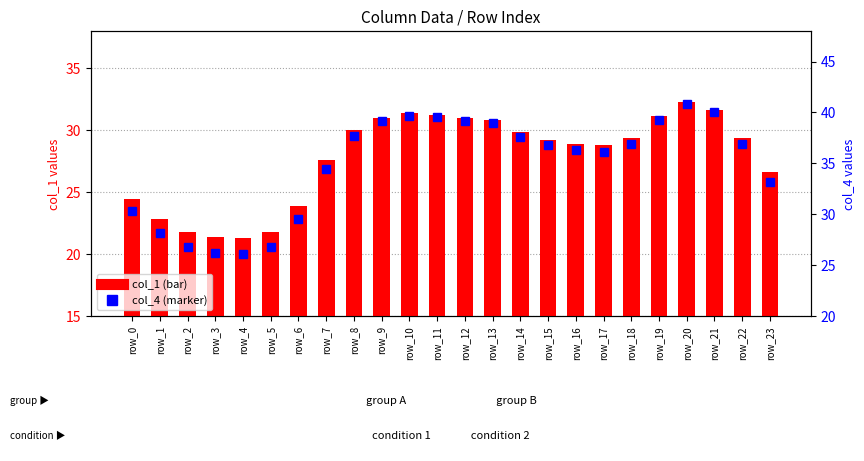

Reading left to right, transcribe all the data shown in this chart.

col_1: row_0=24.4	row_1=22.8	row_2=21.8	row_3=21.4	row_4=21.3	row_5=21.8	row_6=23.9	row_7=27.6	row_8=30.0	row_9=31.0	row_10=31.4	row_11=31.2	row_12=31.0	row_13=30.8	row_14=29.8	row_15=29.2	row_16=28.9	row_17=28.8	row_18=29.4	row_19=31.1	row_20=32.2	row_21=31.7	row_22=29.3	row_23=26.6
col_4: row_0=30.3	row_1=28.2	row_2=26.8	row_3=26.2	row_4=26.1	row_5=26.8	row_6=29.6	row_7=34.5	row_8=37.7	row_9=39.1	row_10=39.7	row_11=39.6	row_12=39.2	row_13=39.0	row_14=37.6	row_15=36.8	row_16=36.3	row_17=36.1	row_18=36.9	row_19=39.3	row_20=40.8	row_21=40.0	row_22=36.9	row_23=33.2